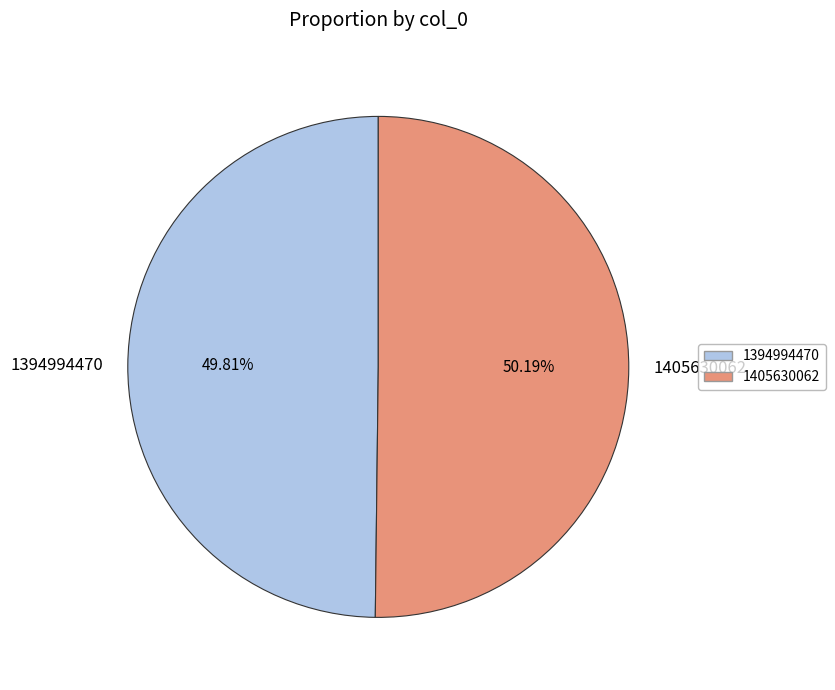

Is the sum of 1405630062 and 1394994470 greater than half?

Yes